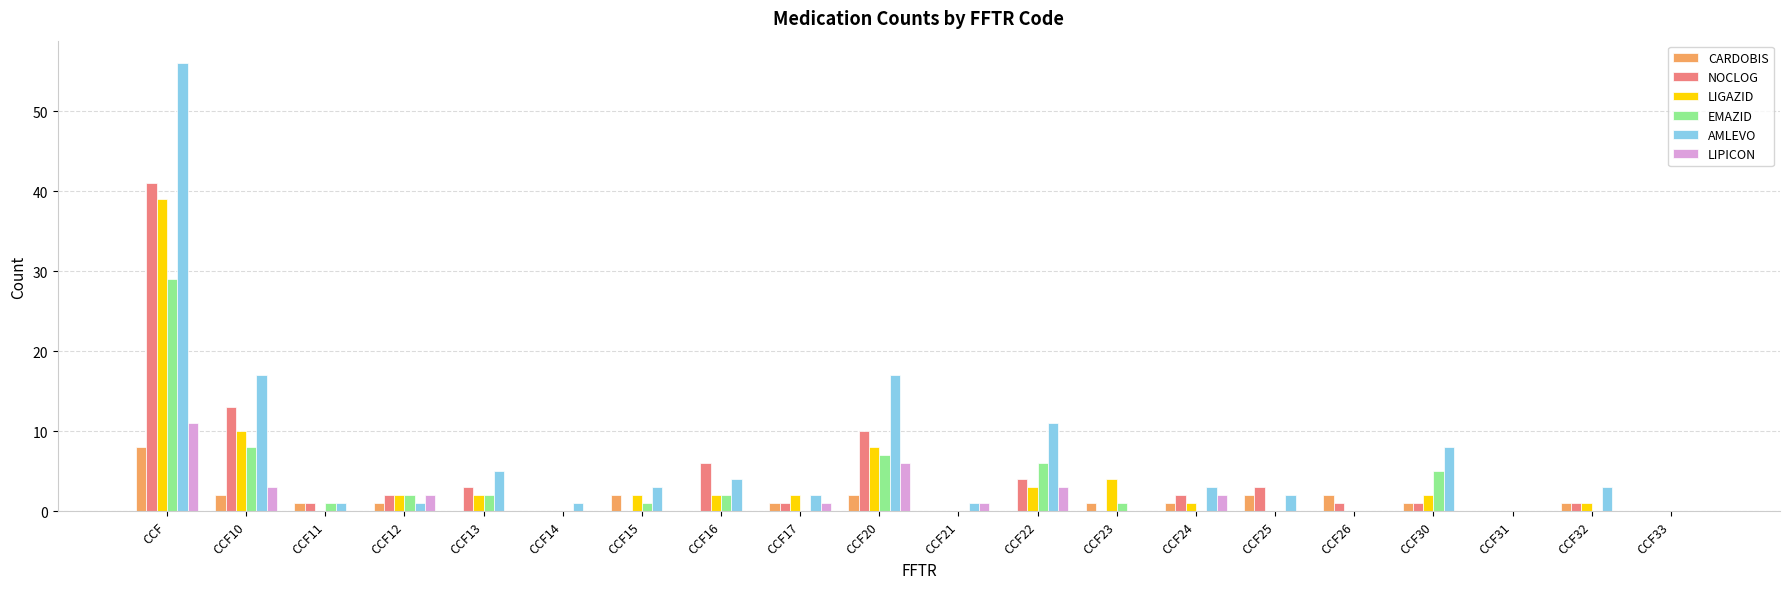

Which series changed the most between CCF17 and CCF20?

AMLEVO